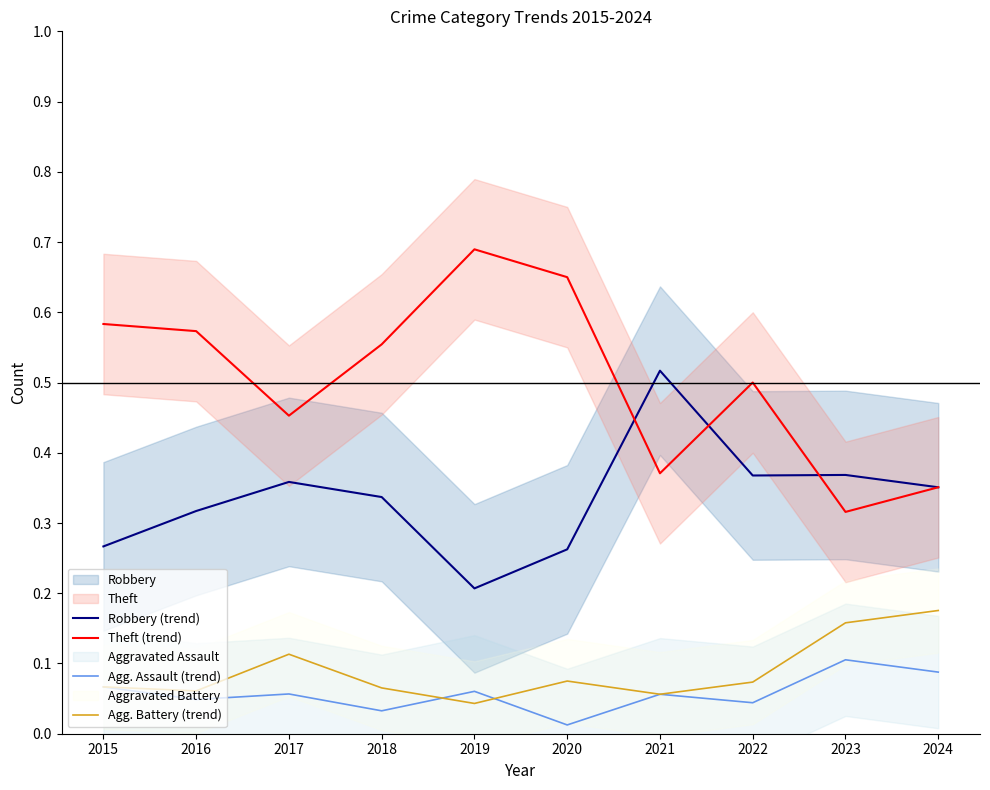

At 2015, list the series in order from smallest to largest.

Agg. Assault (trend), Agg. Battery (trend), Robbery (trend), Theft (trend)